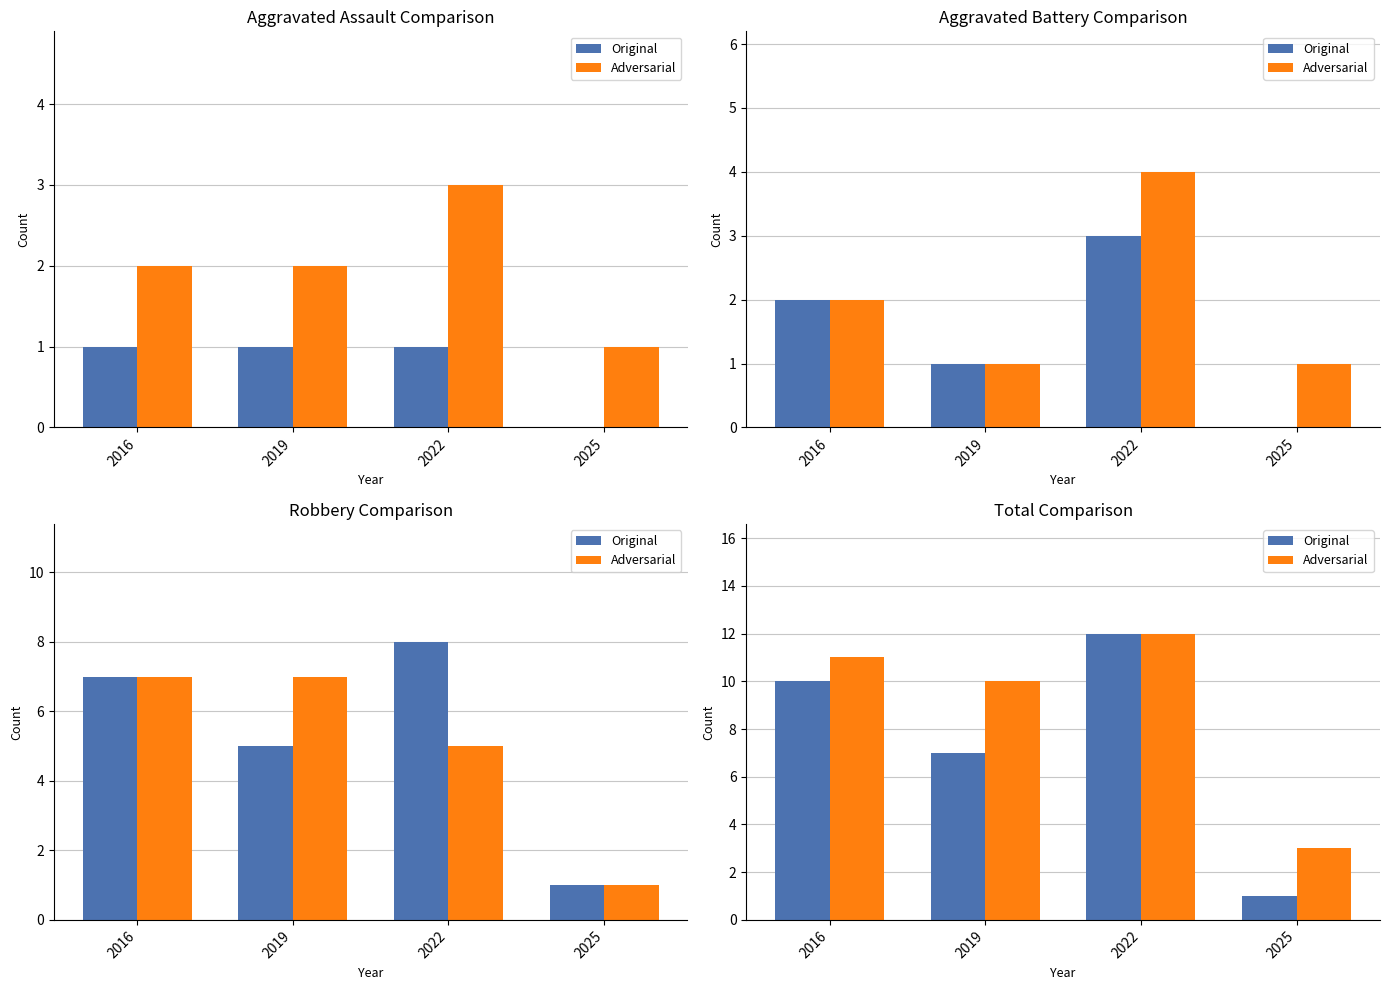

Which has a higher value, 2019 or 2022?

2022